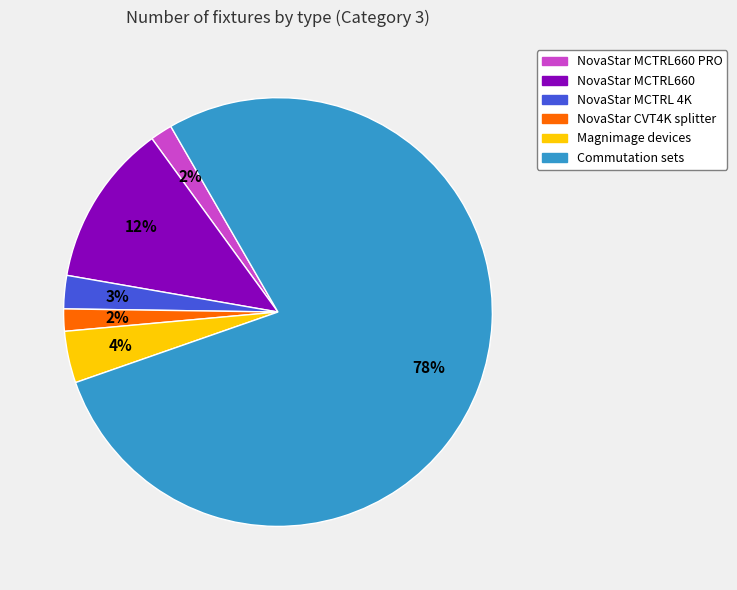

How many segments does this pie chart have?

6